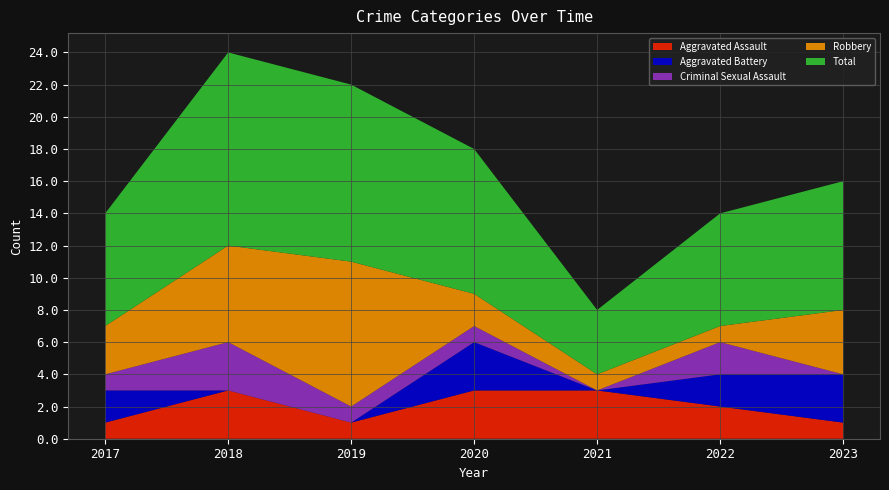

Reading left to right, what are all the values shown in this chart?

Aggravated Assault: 1	3	1	3	3	2	1
Aggravated Battery: 2	0	0	3	0	2	3
Criminal Sexual Assault: 1	3	1	1	0	2	0
Robbery: 3	6	9	2	1	1	4
Total: 7	12	11	9	4	7	8